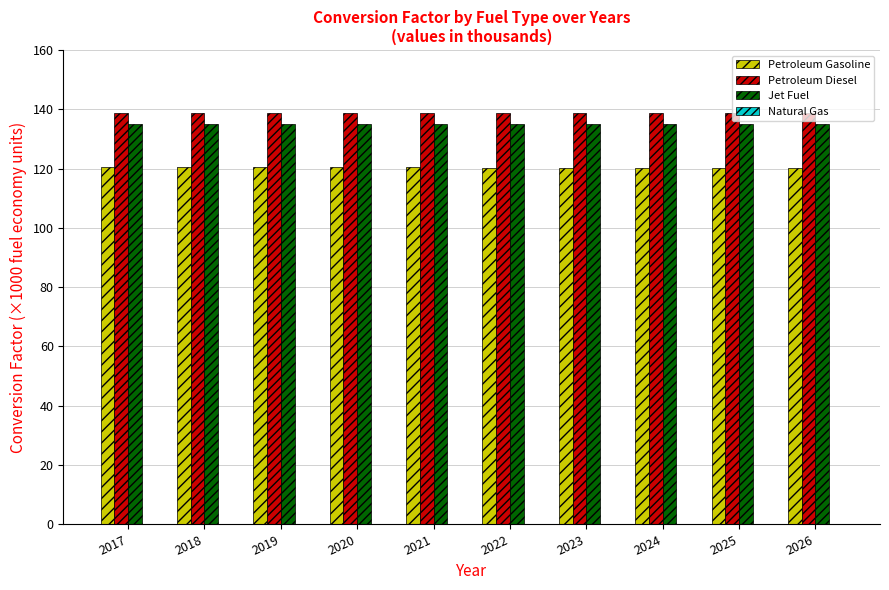

List the series in order of their peak value, highest first.

Petroleum Diesel, Jet Fuel, Petroleum Gasoline